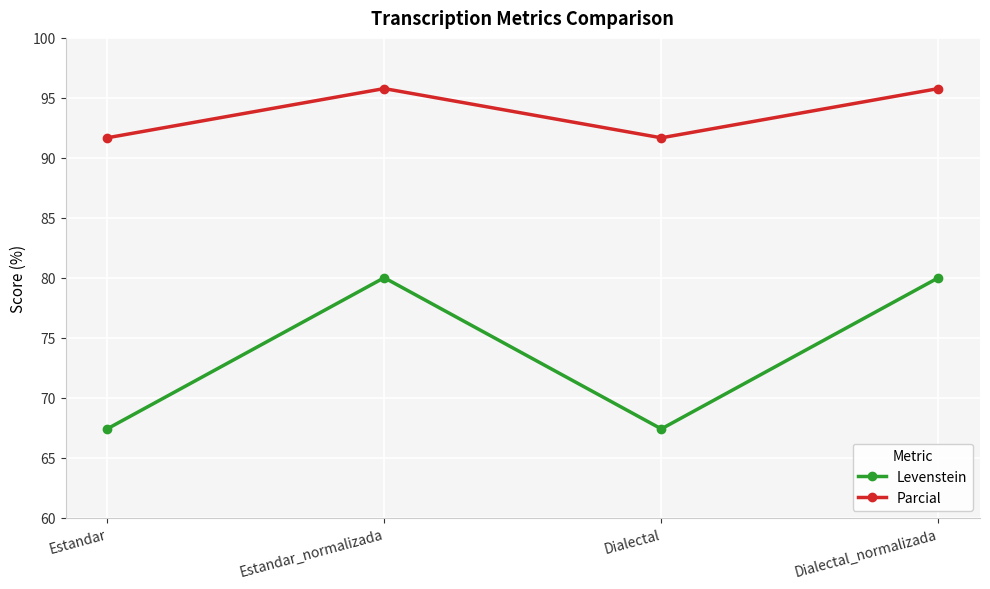

What is the value of the Levenstein point at the 1st from the left?

67.4